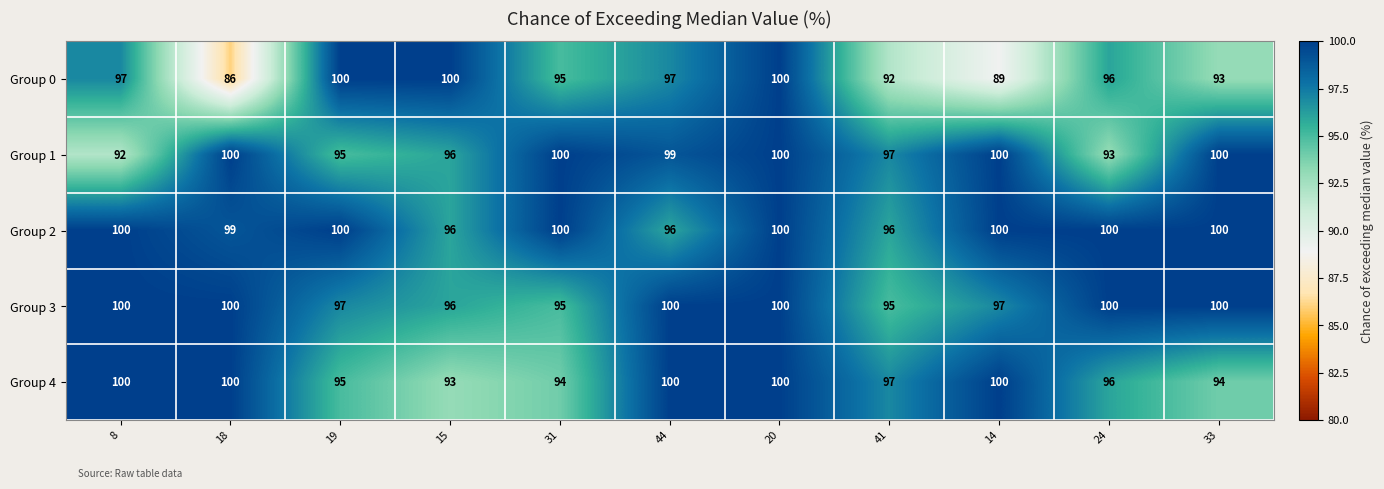

Is it true that Group 0 equals 100 at 19?

True